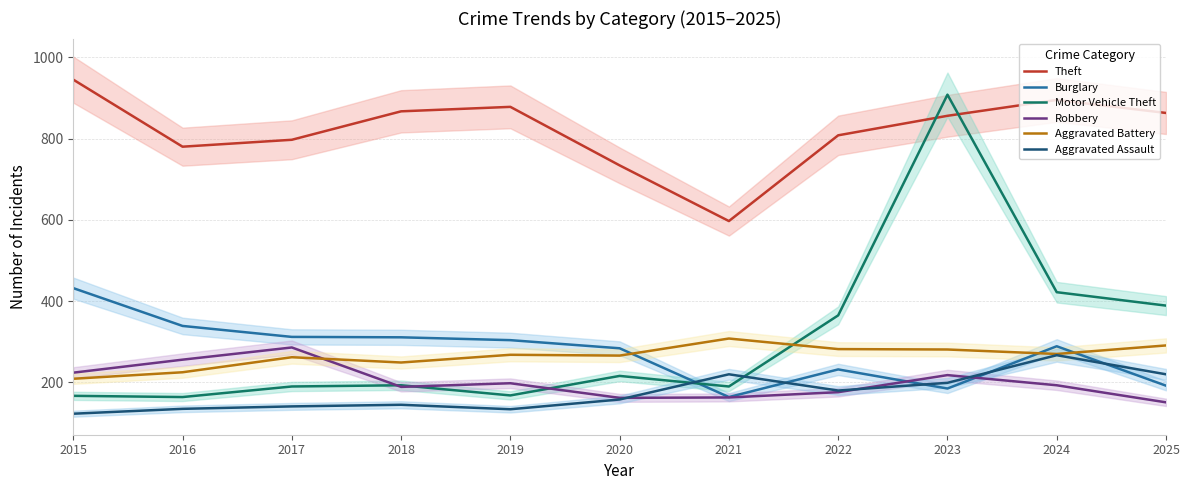

True or false: Burglary and Theft intersect in this chart.

False